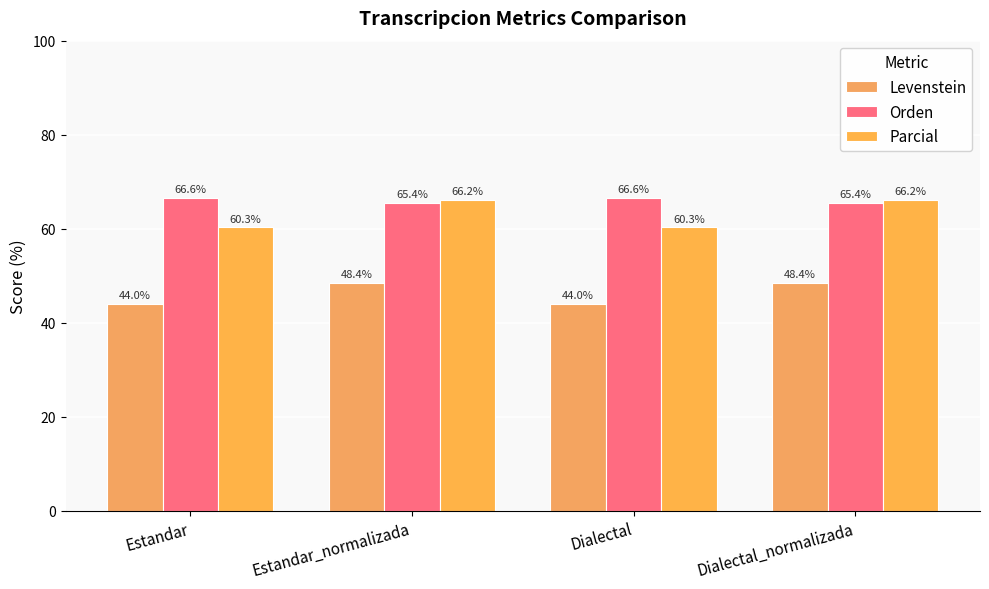

How many groups of bars are there?

4